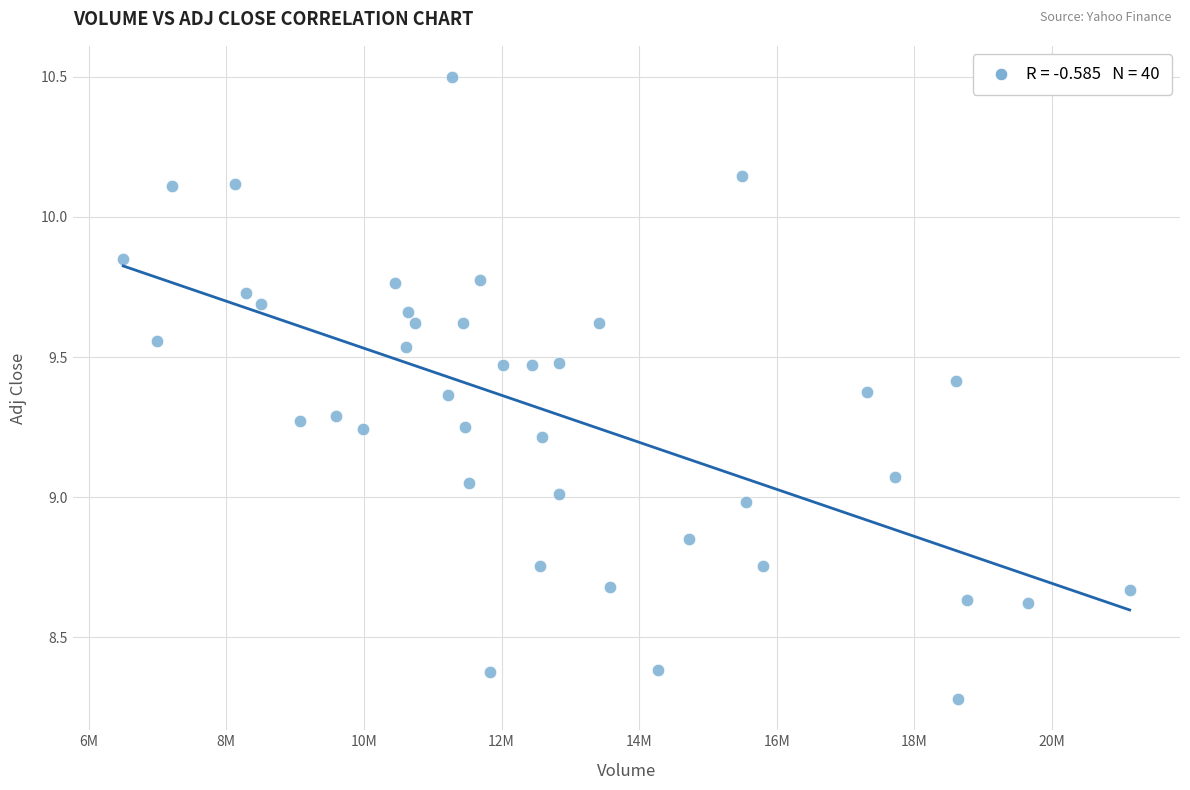

What is the range of X values (max minus min)?

14629800.0